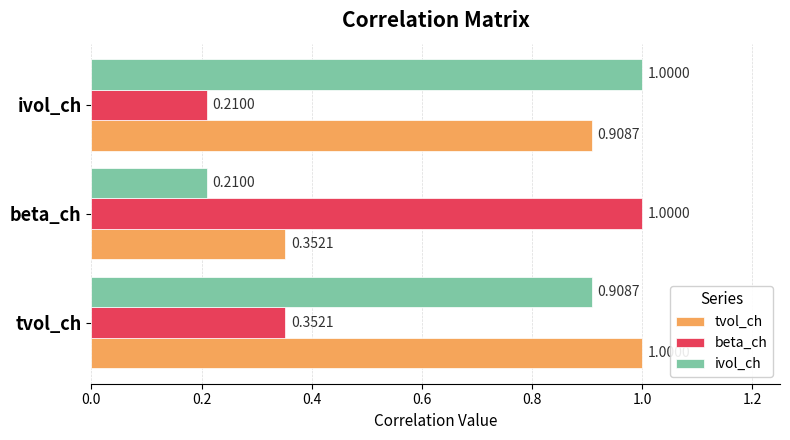

Which category has the highest value in the beta_ch series?

beta_ch